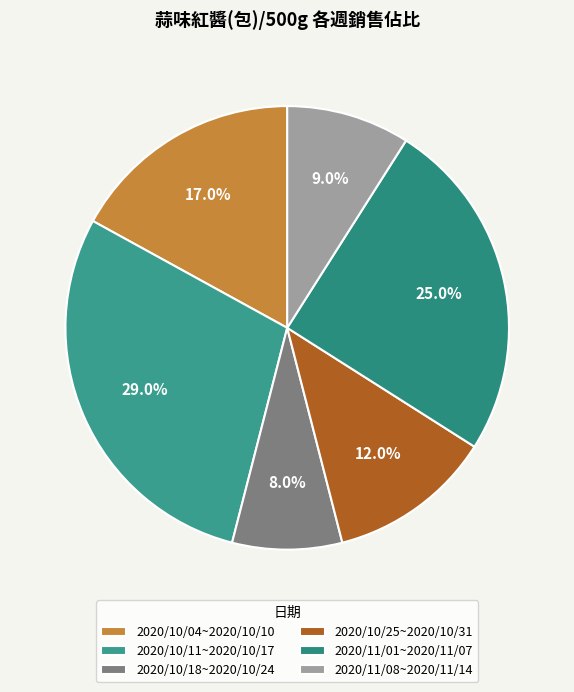

What portion of the pie excludes 2020/11/01~2020/11/07?

75.0%